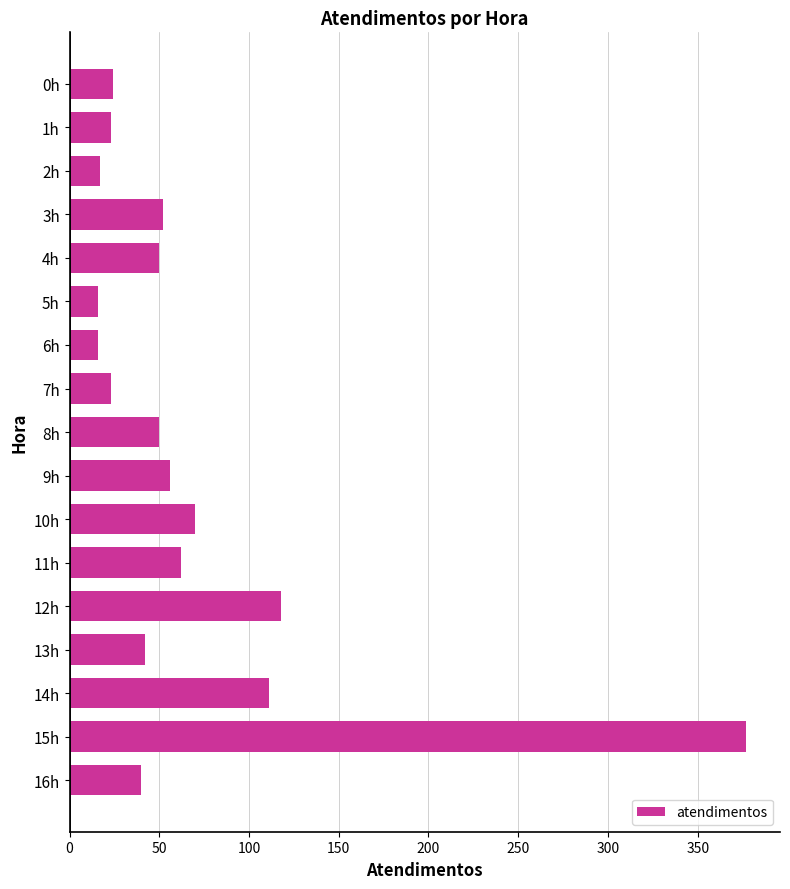

What is the maximum value shown in the chart?

377